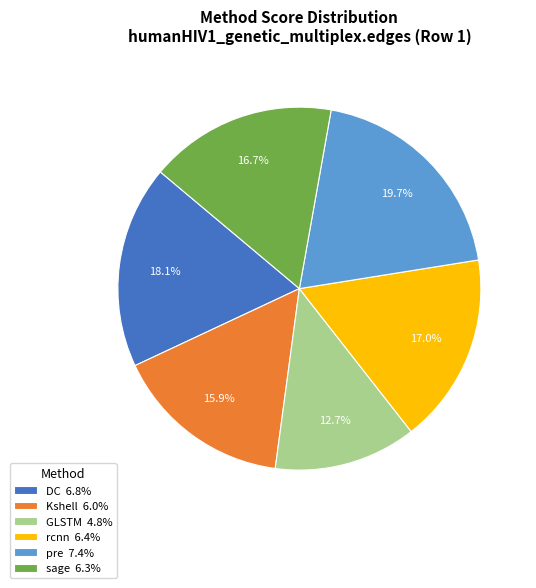

What portion of the pie excludes DC 6.8%?

81.9%